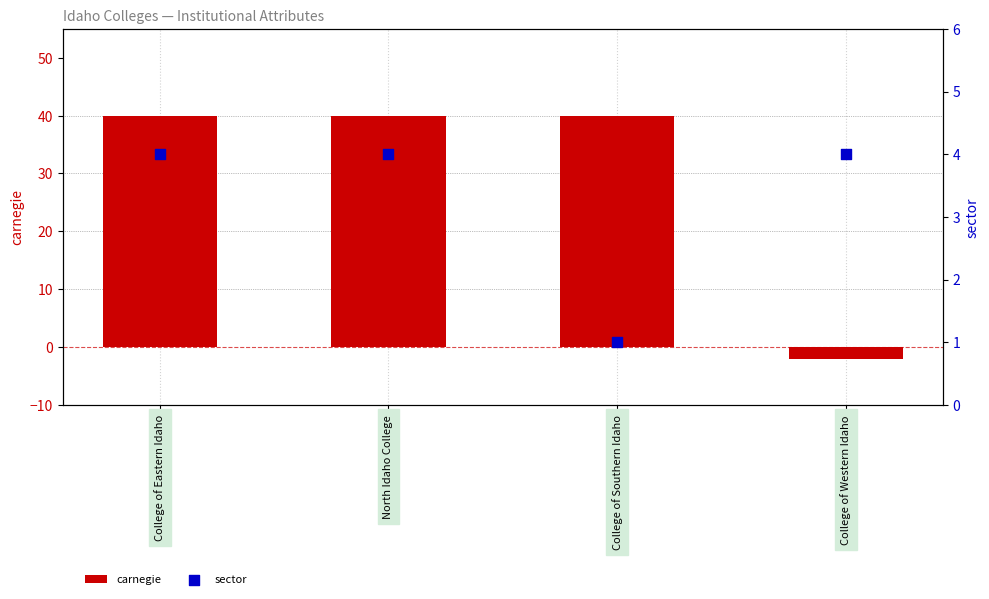

At which category is the sum across all series the highest?

College of Eastern Idaho